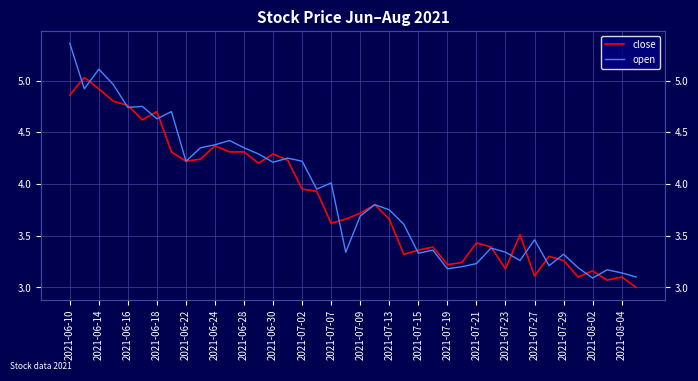

Count the number of categories in the chart.

40